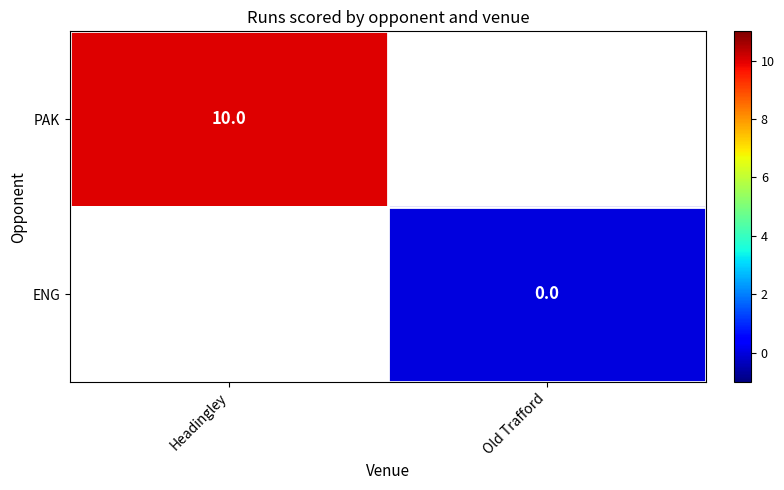

True or false: PAK has a value of 10 at Headingley.

True